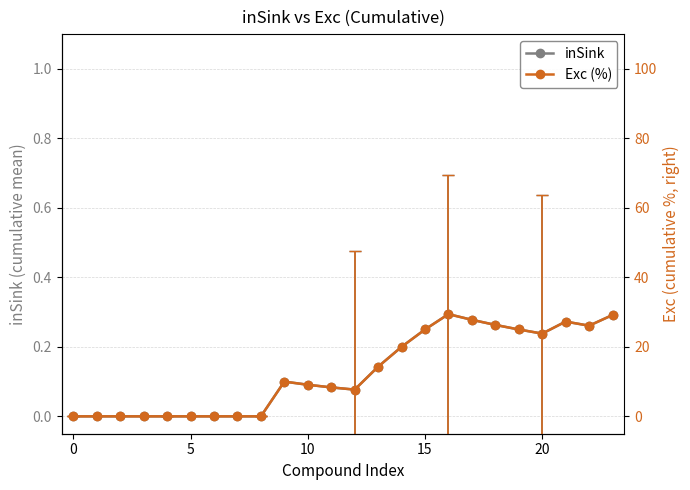

How many data points in Exc (%) are above 10?

11